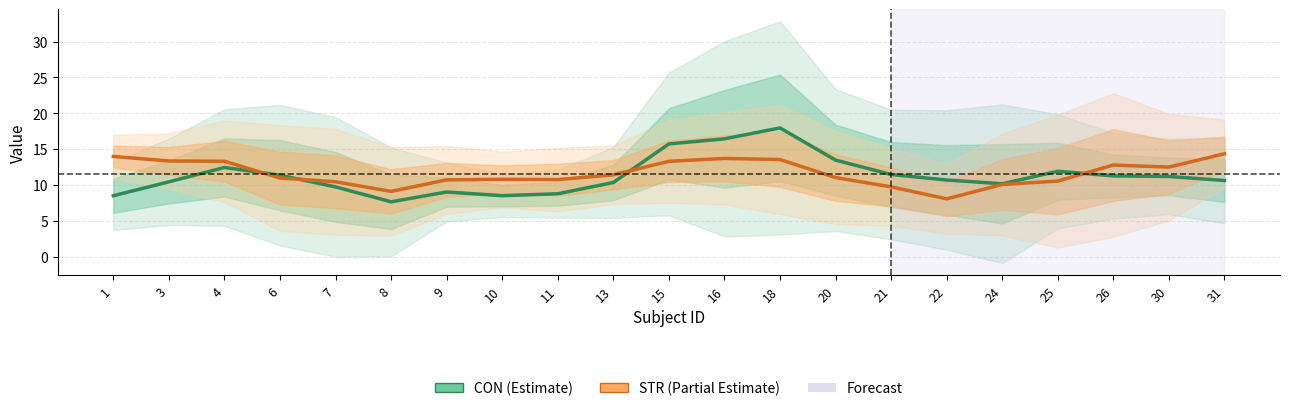

How many categories are shown in the chart?

21